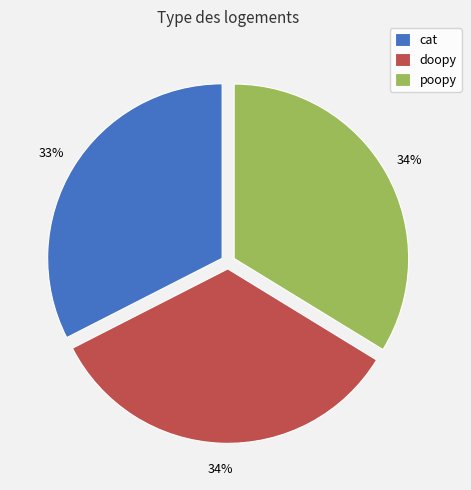

Does poopy account for over 50% of the chart?

No